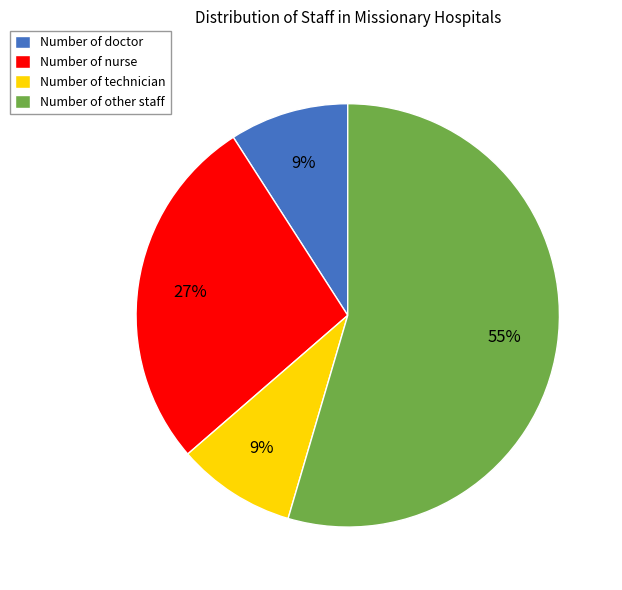

To the nearest percent, what is the average slice percentage?

25%